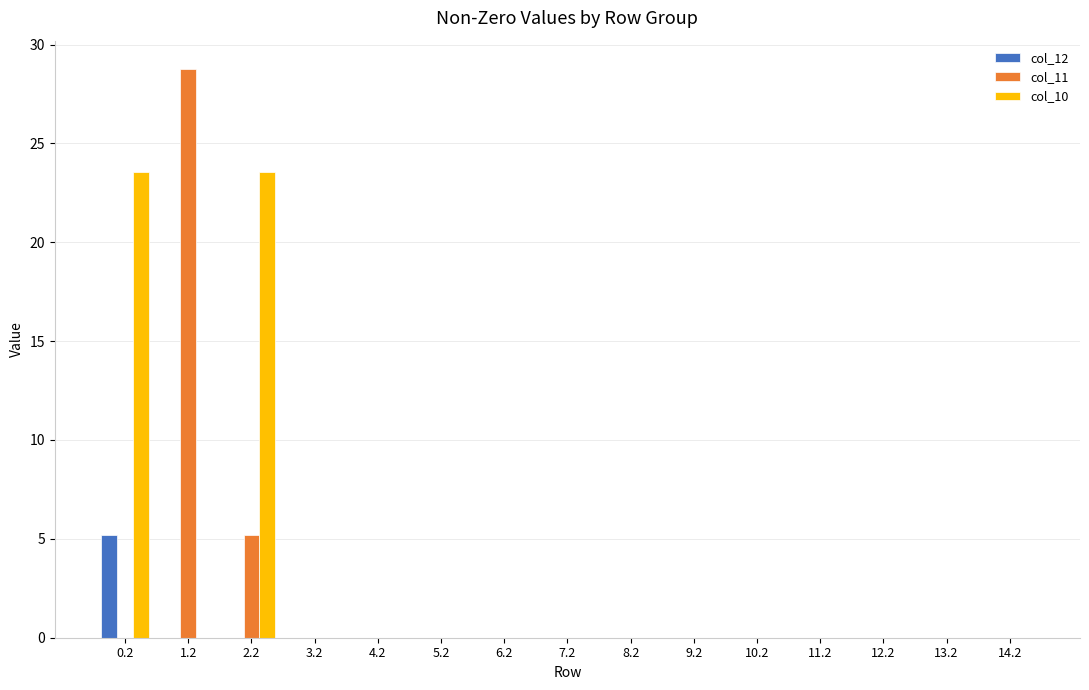

What are all the series names shown in the legend?

col_12, col_11, col_10